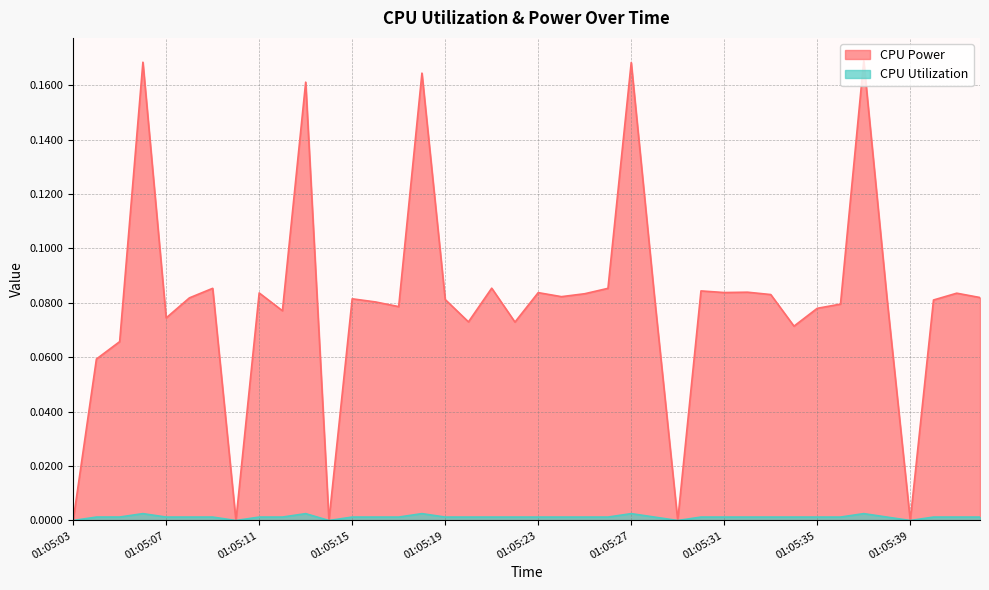

How many lines are shown in the chart?

2